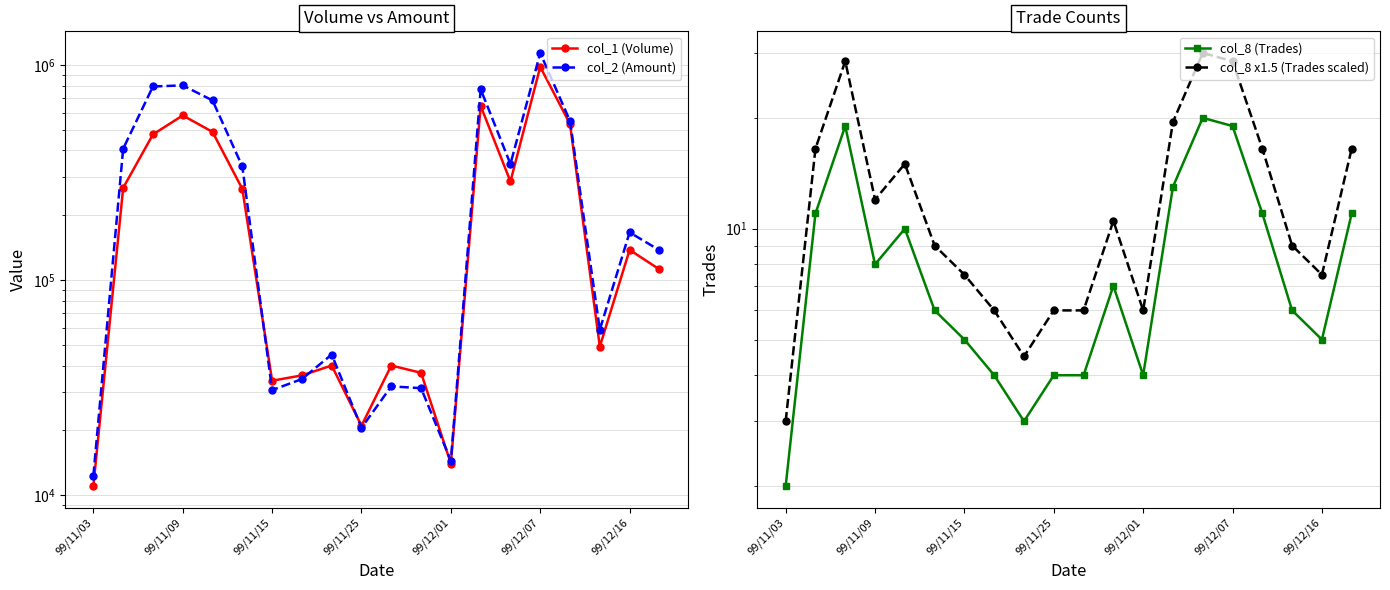

After their last crossing, which series has the higher values: col_1 (Volume) or col_2 (Amount)?

col_2 (Amount)